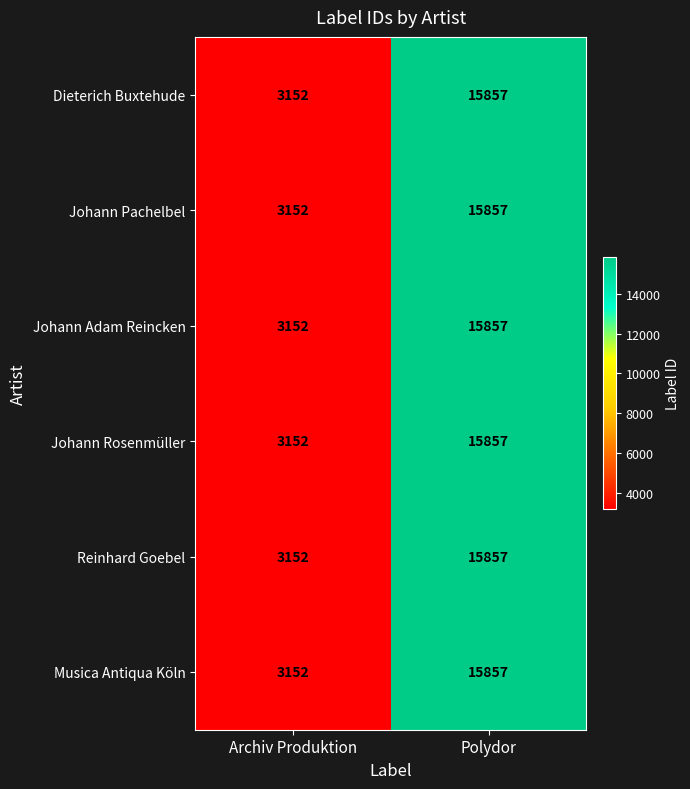

What is the difference between the maximum and minimum values in the Johann Rosenmüller series?

12705